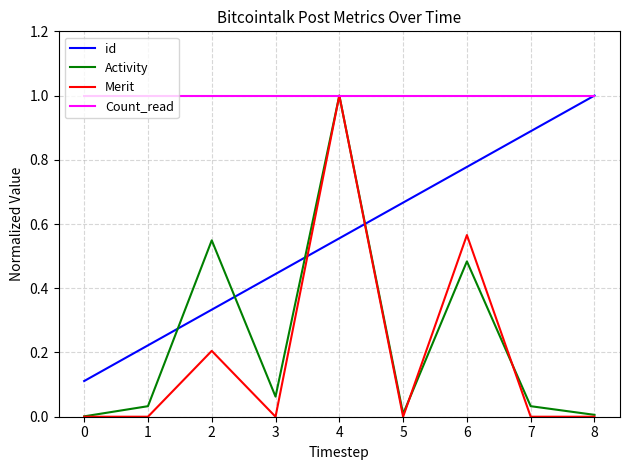

Is it true that id equals 0.1 at 0?

True